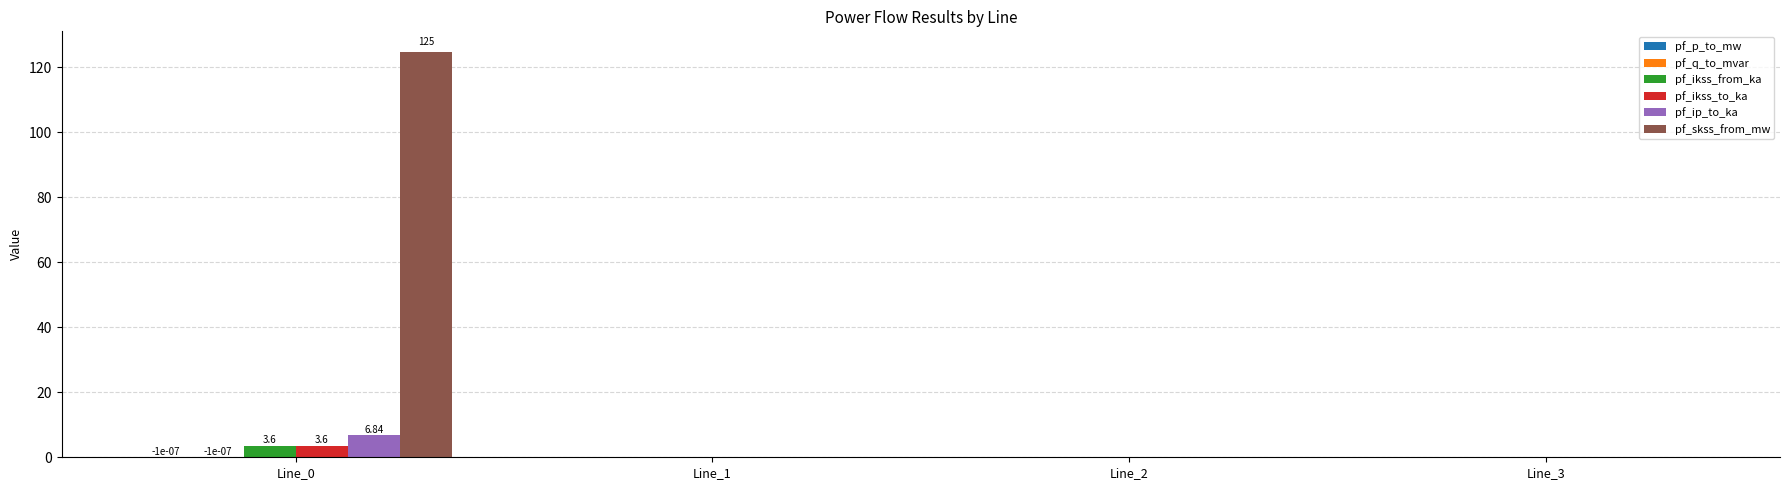

What is the average value of the pf_ikss_to_ka series?

0.9